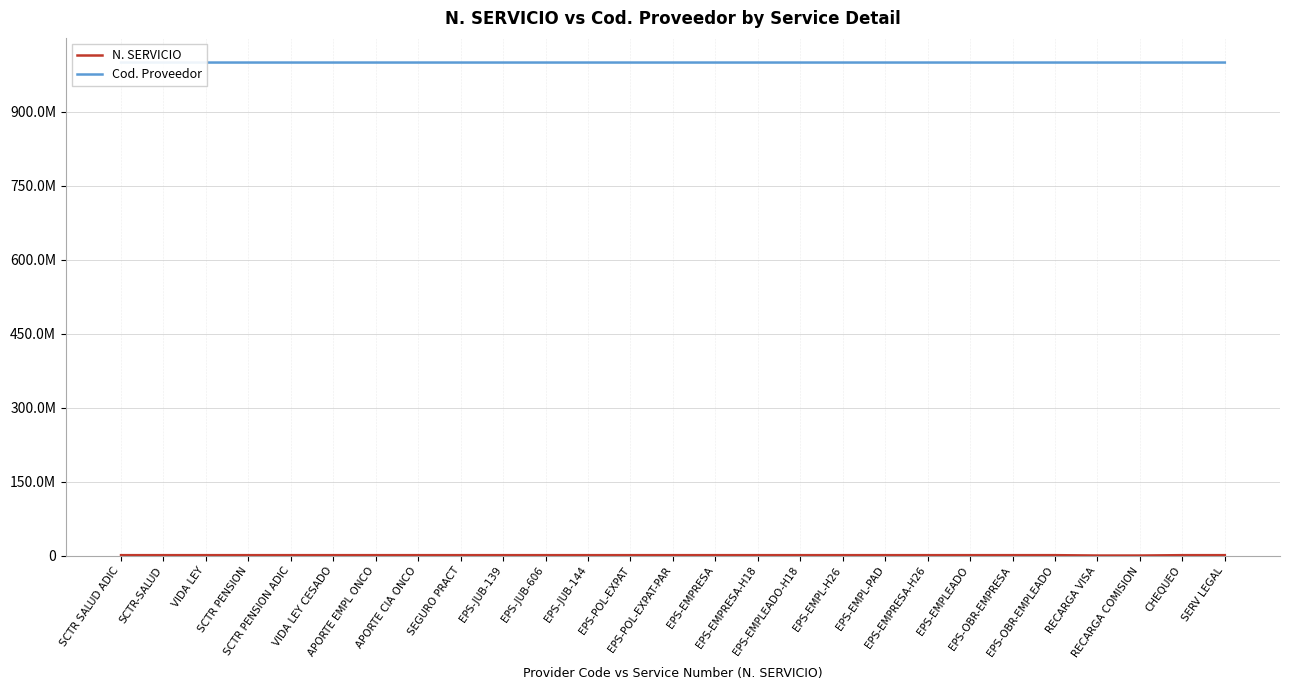

What position from the left is EPS-EMPRESA-H26?

20